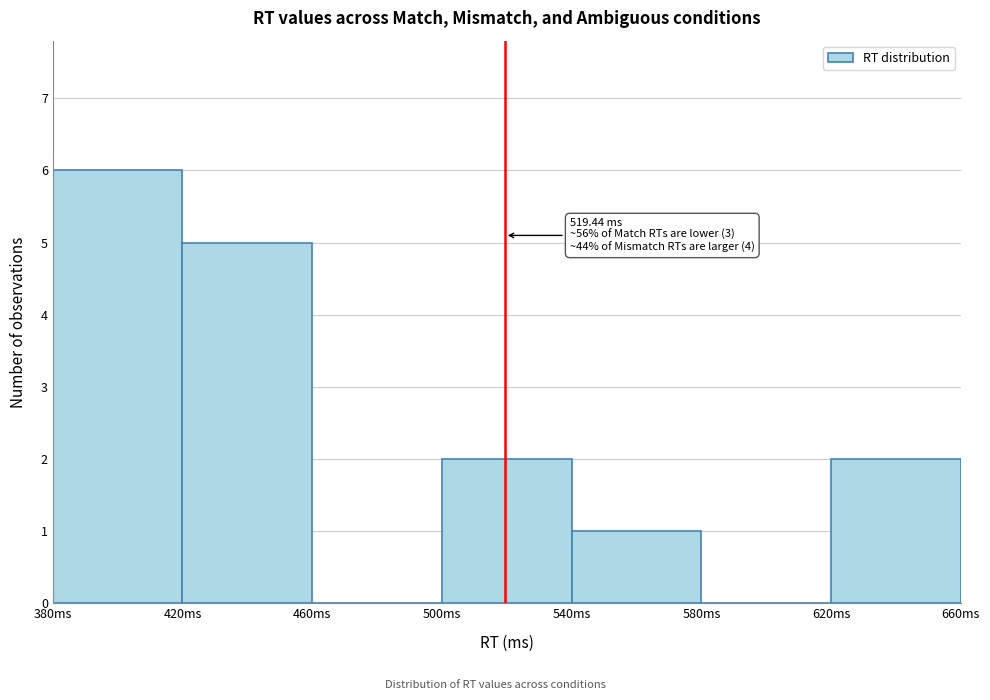

Over which range of the x-axis is the bar tallest?

380 to 420